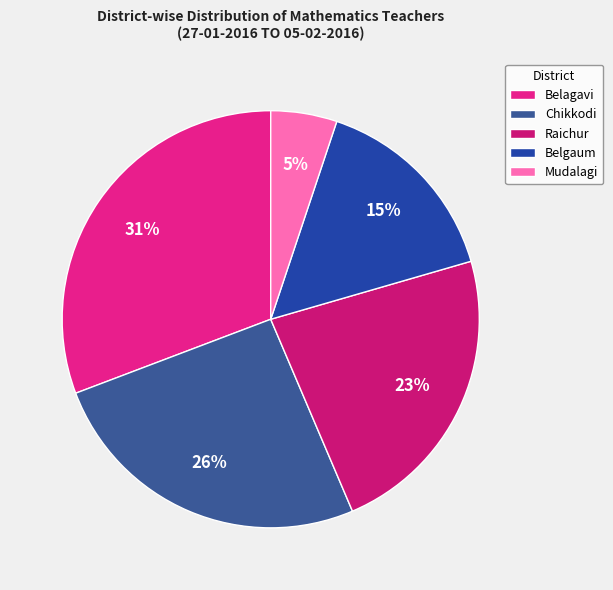

Combined, do Chikkodi and Belgaum account for over 50%?

No